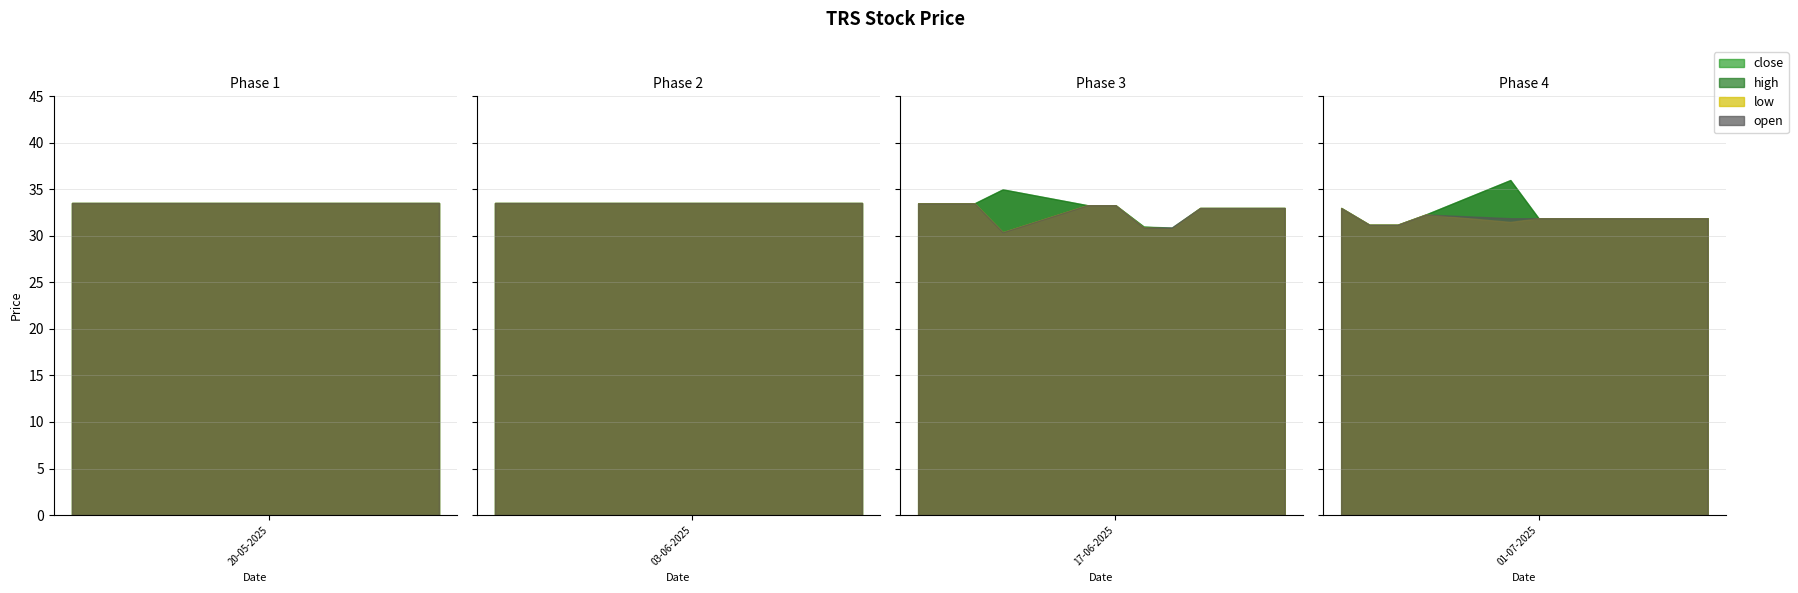

True or false: low and high cross at least once.

False